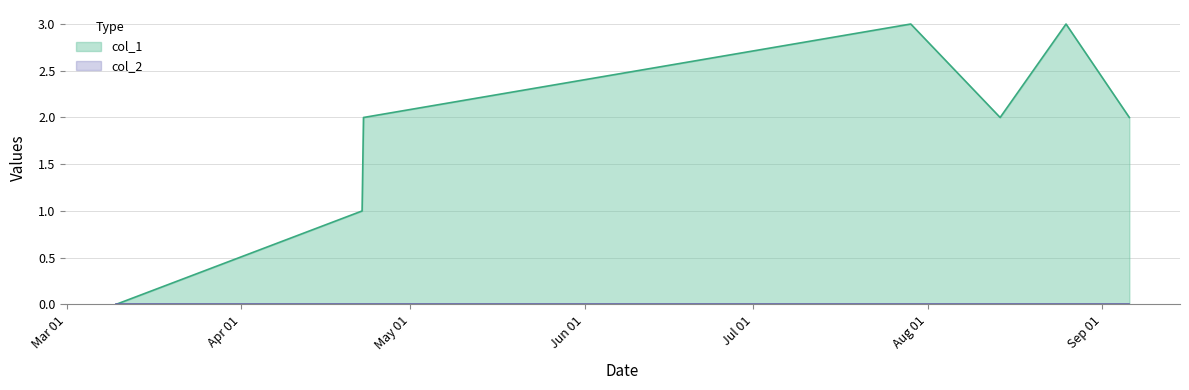

Reading left to right, what are all the values shown in this chart?

1583774749=0	1587554722=1	1587576257=2	1595978392=3	1597350022=2	1598361702=3	1599333614=2